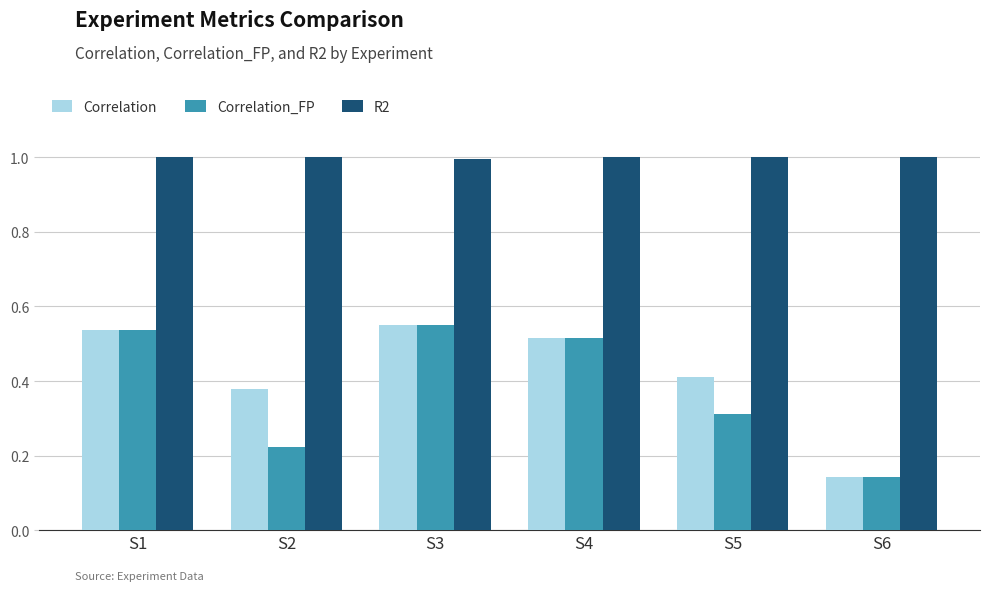

Between S1 and S2, which series saw the biggest shift?

Correlation_FP